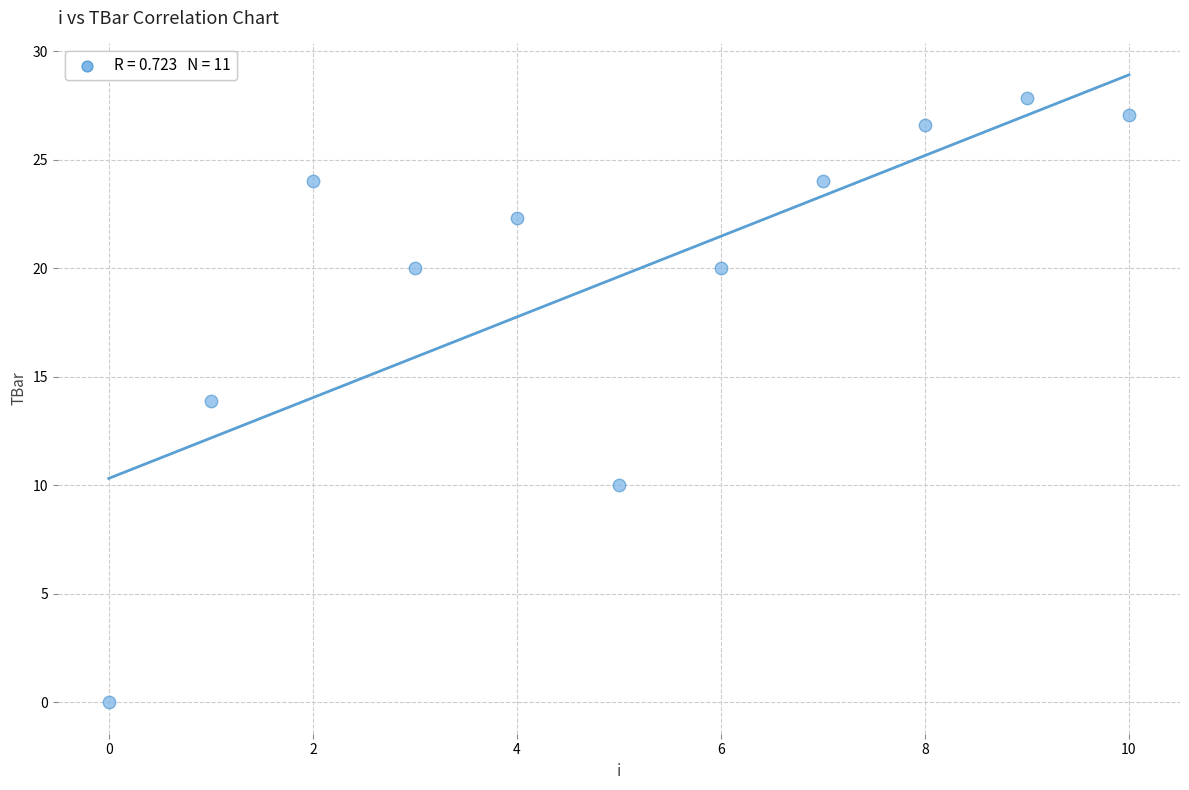

What is the average Y value?

19.6